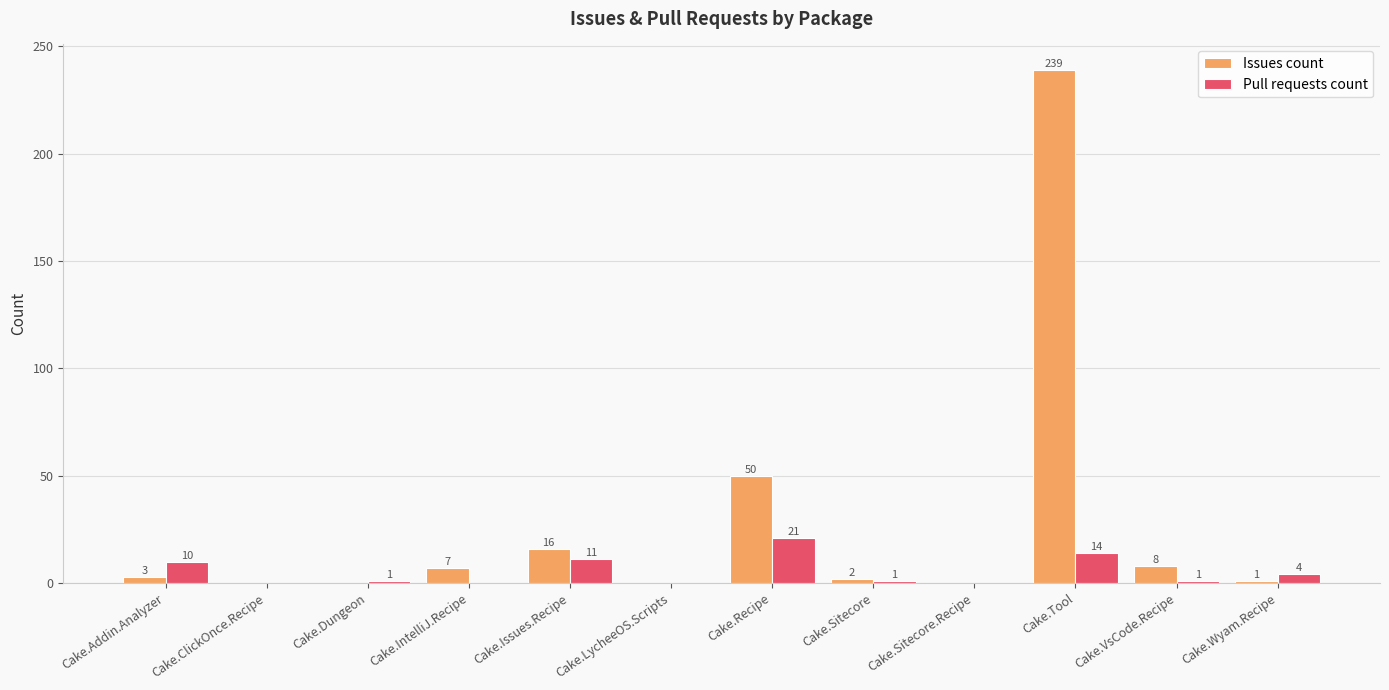

Is it true that Issues count equals 2 at Cake.Sitecore?

True